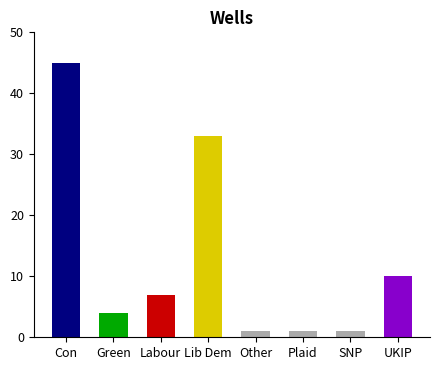

Reading right to left, list all the values displayed in this chart.

10	1	1	1	33	7	4	45